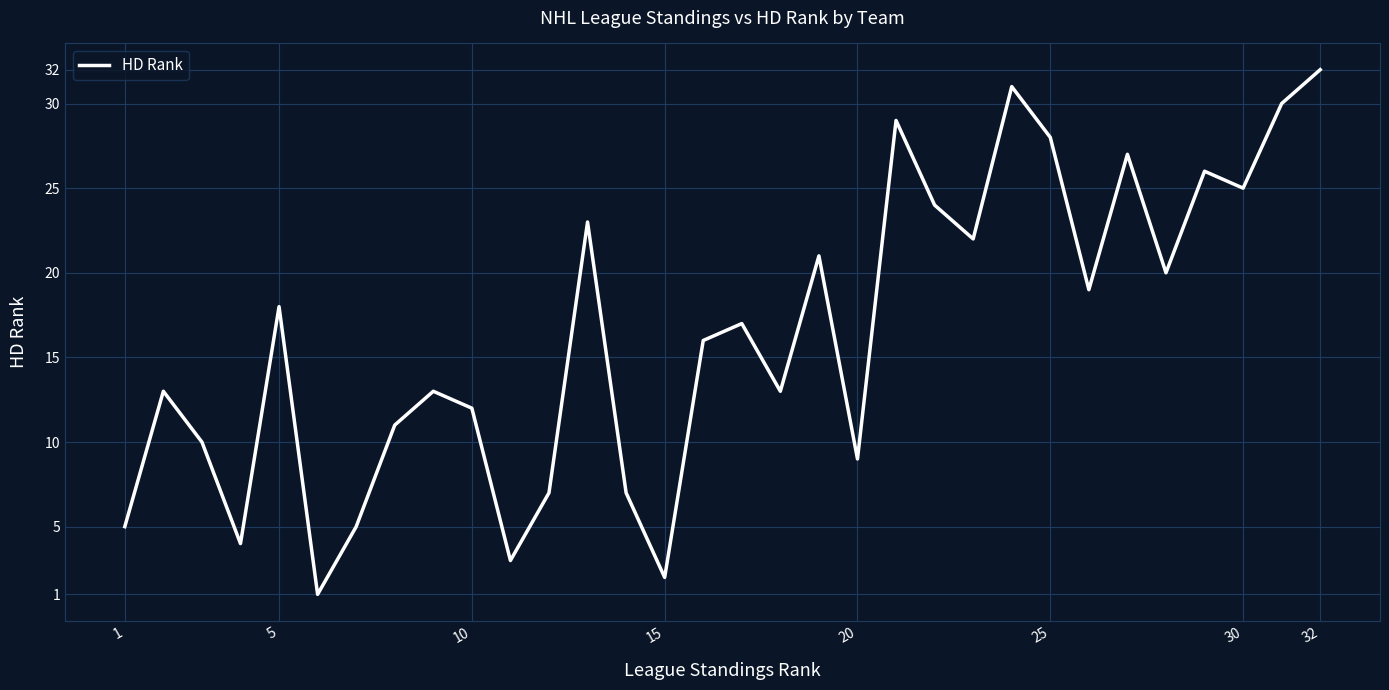

What is the average value?

16